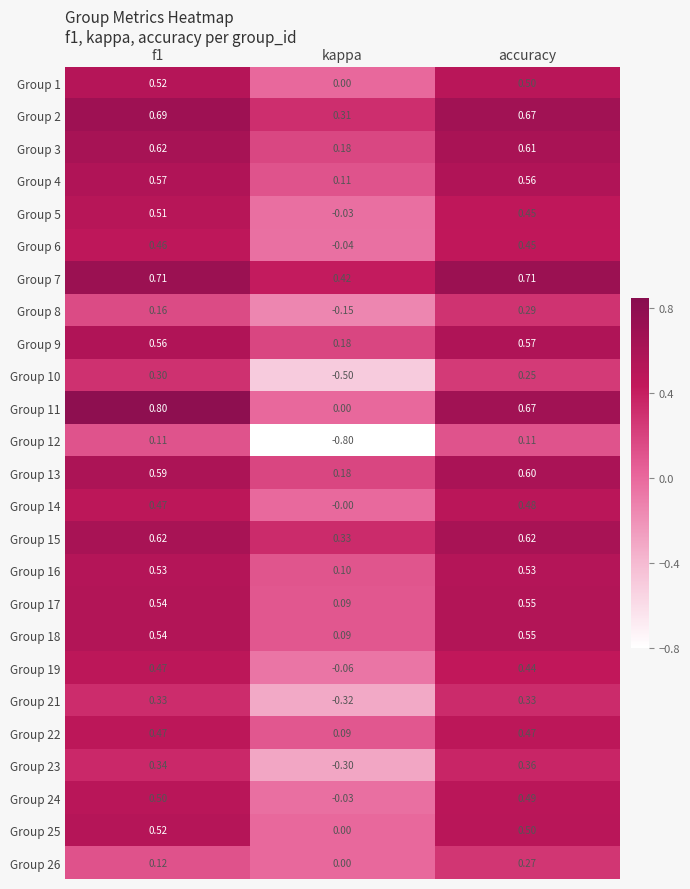

Which label corresponds to the smallest value in the chart?

kappa